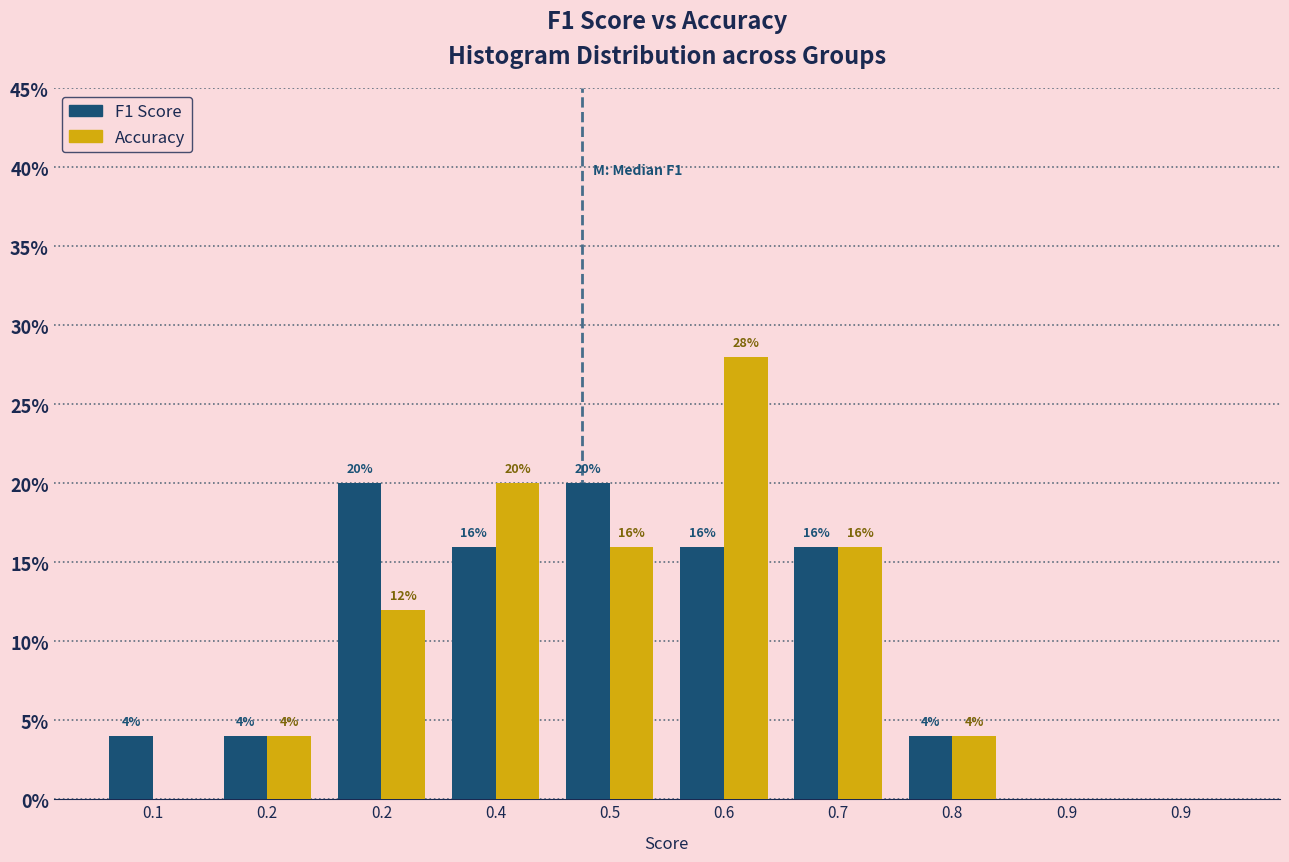

Does the chart contain stacked bars?

No